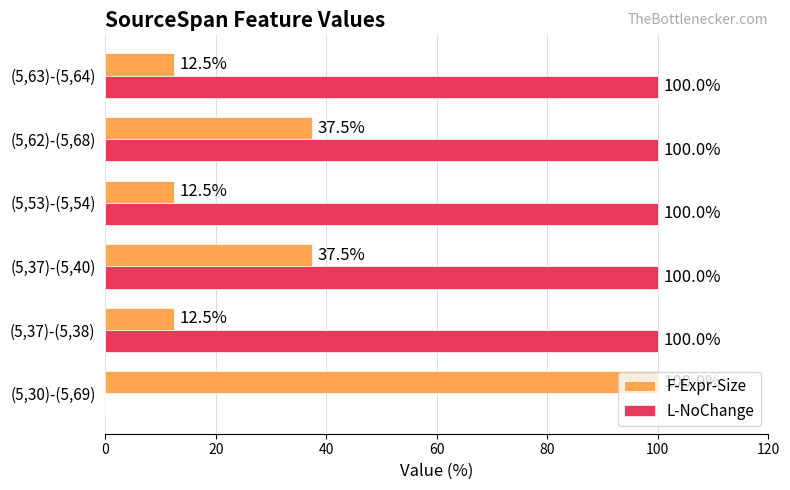

Read the L-NoChange value at (5,63)-(5,64).

100.0